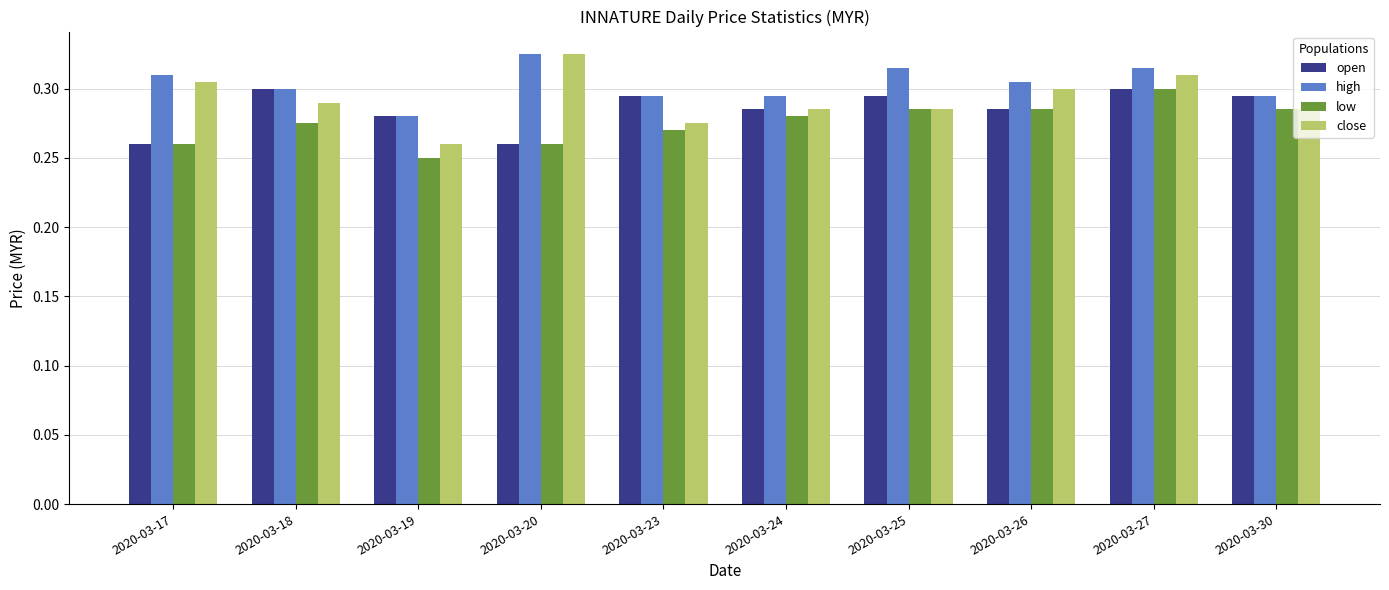

True or false: low has a value of 0.3 at 2020-03-24.

True